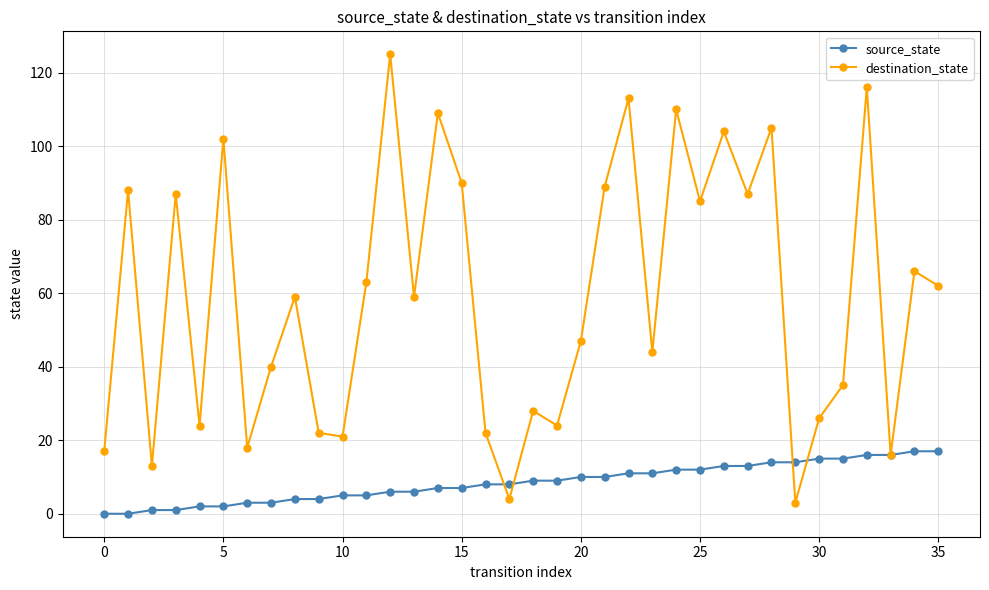

Which series has the widest spread of values?

destination_state